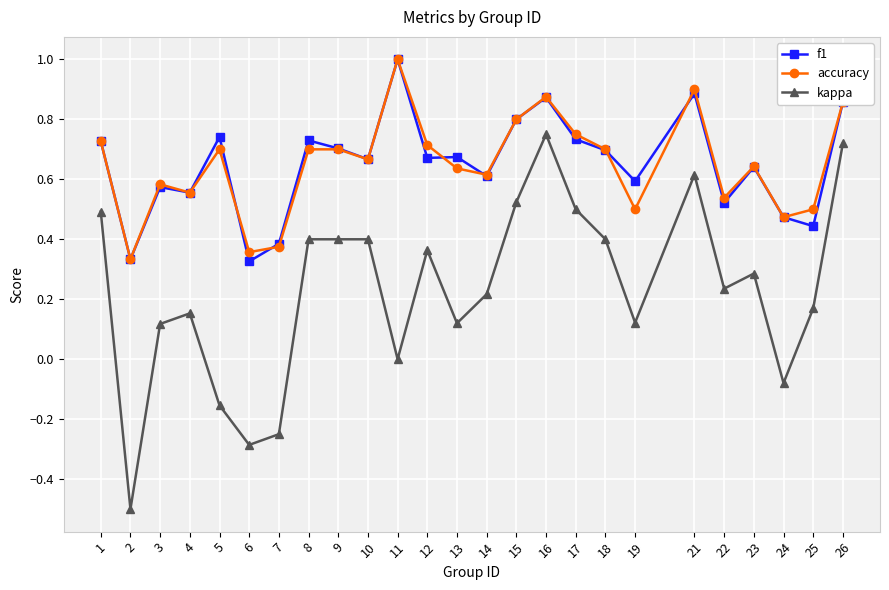

True or false: kappa and accuracy cross at least once.

False